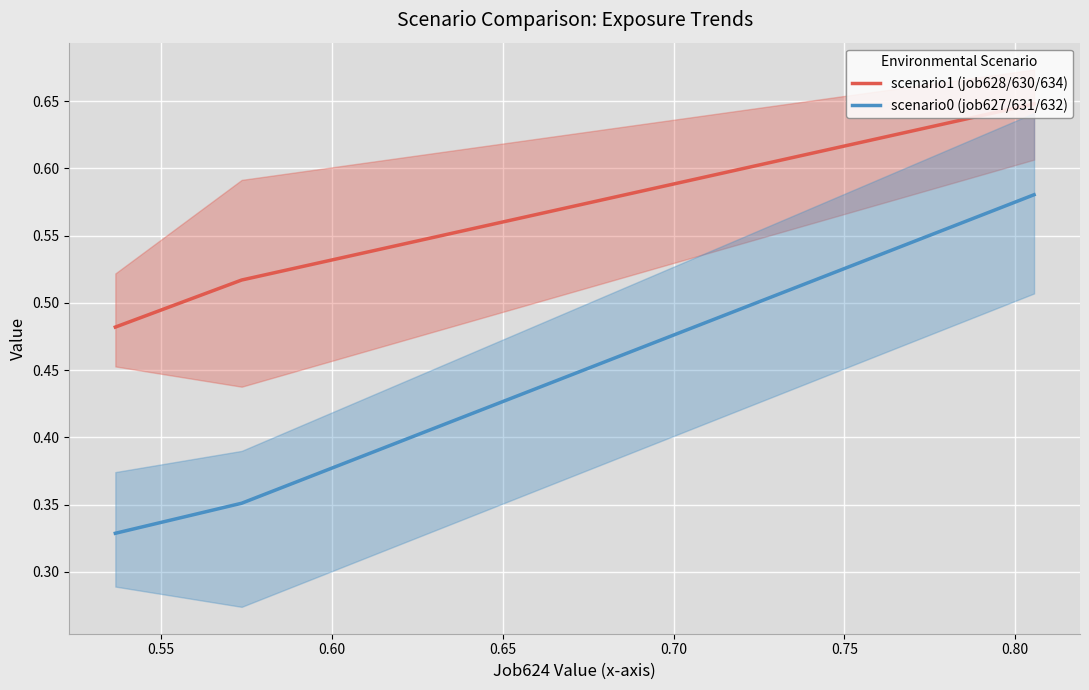

Is this an area chart (filled region under the line)?

No